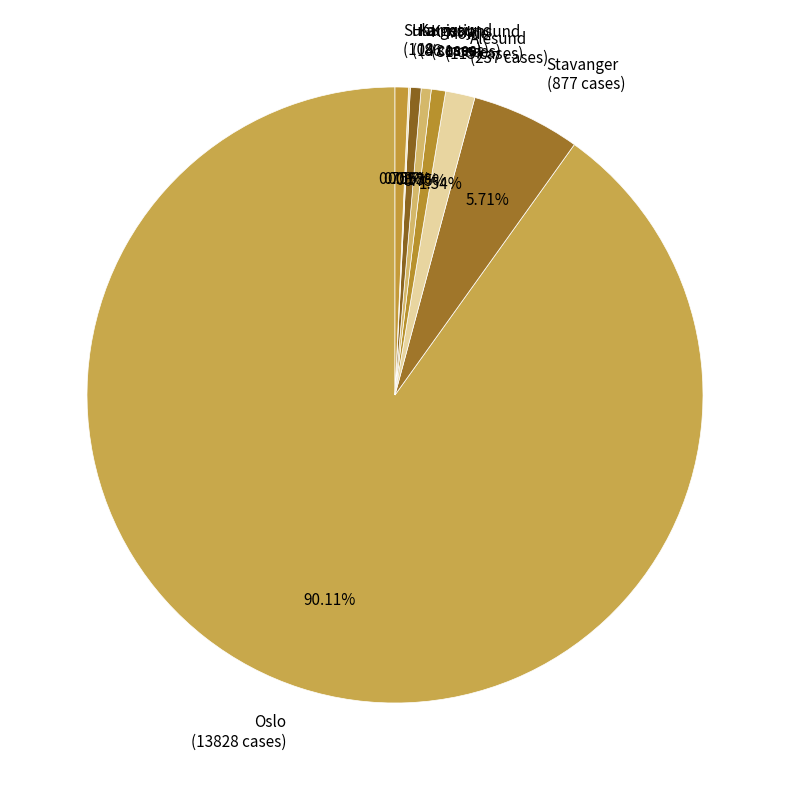

Is there a majority slice in this chart?

Yes